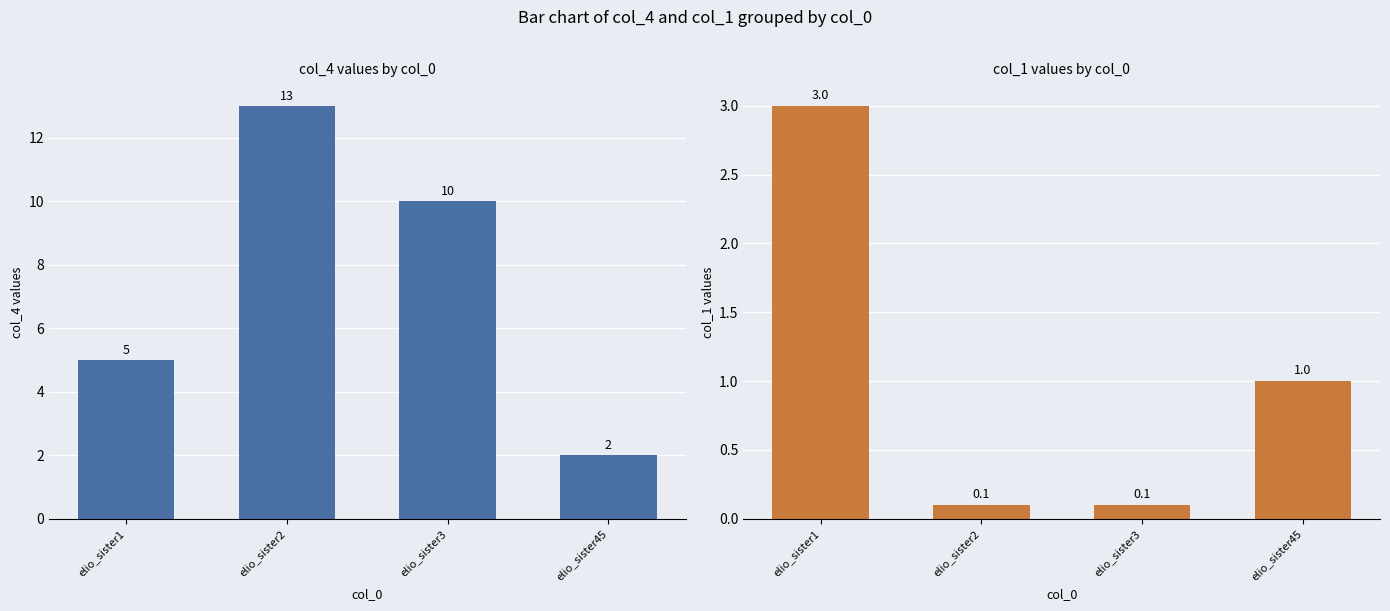

What is the maximum value for col_4?

13.0